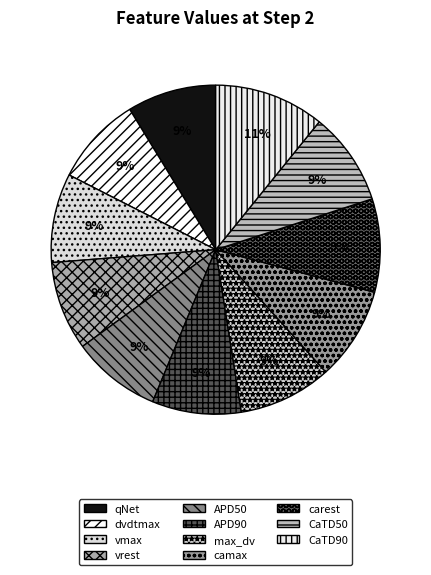

What is the largest slice in the pie chart?

CaTD90